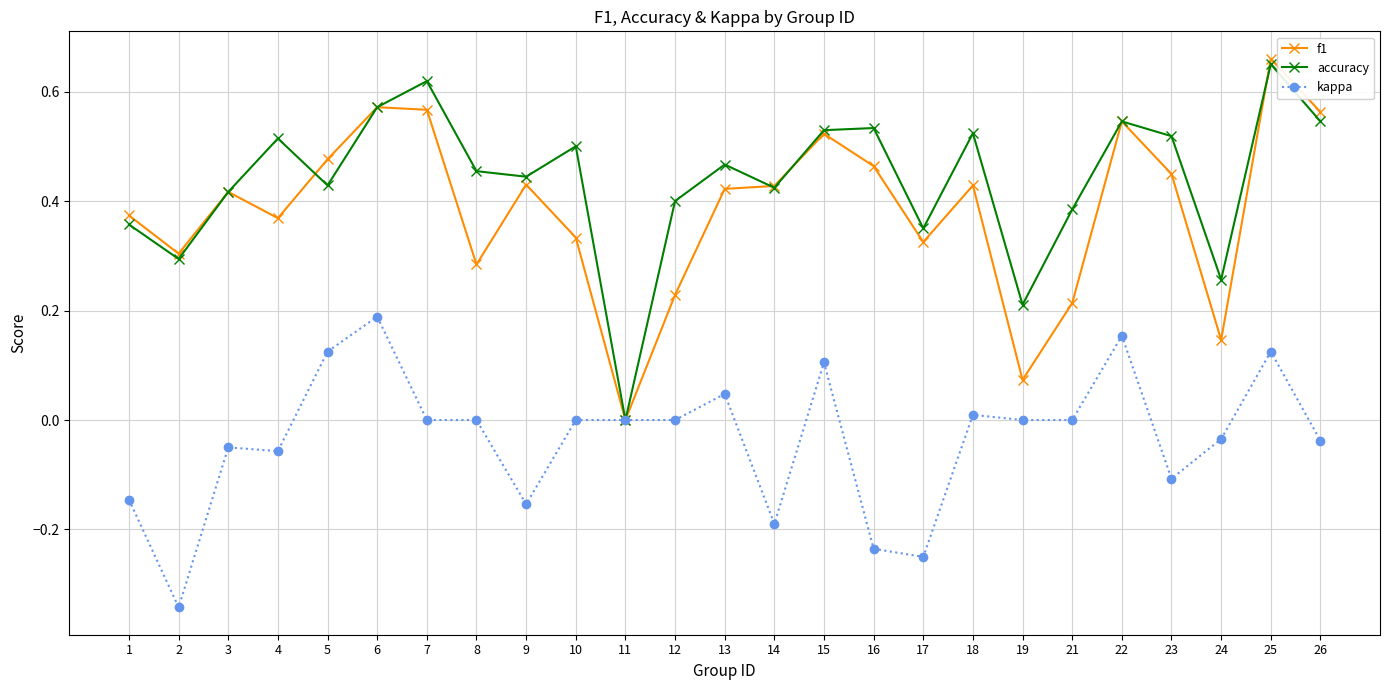

Where is the first local maximum for f1?

3